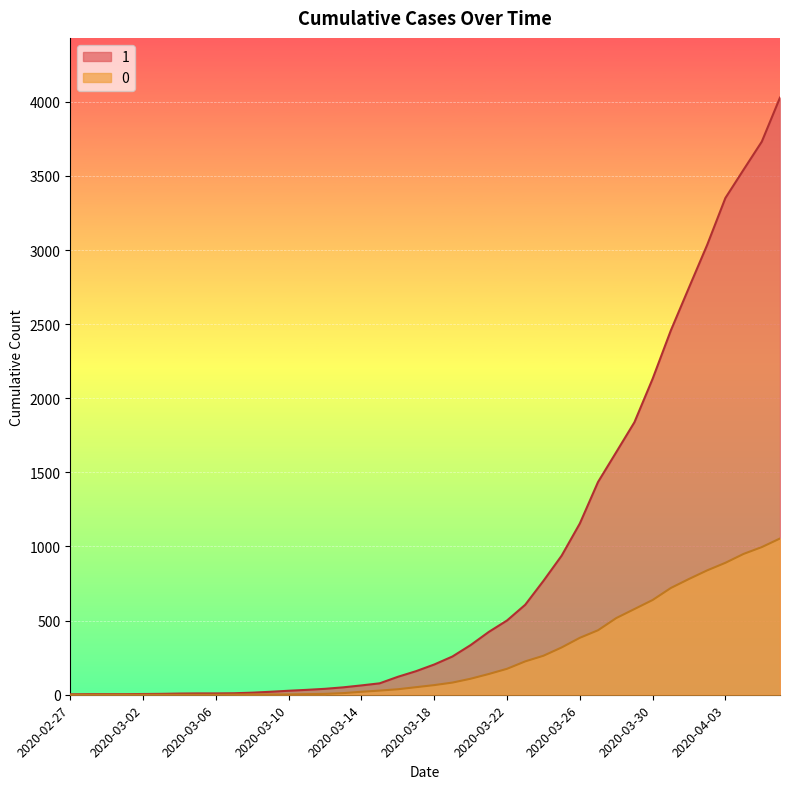

Count the number of data series in this chart.

2